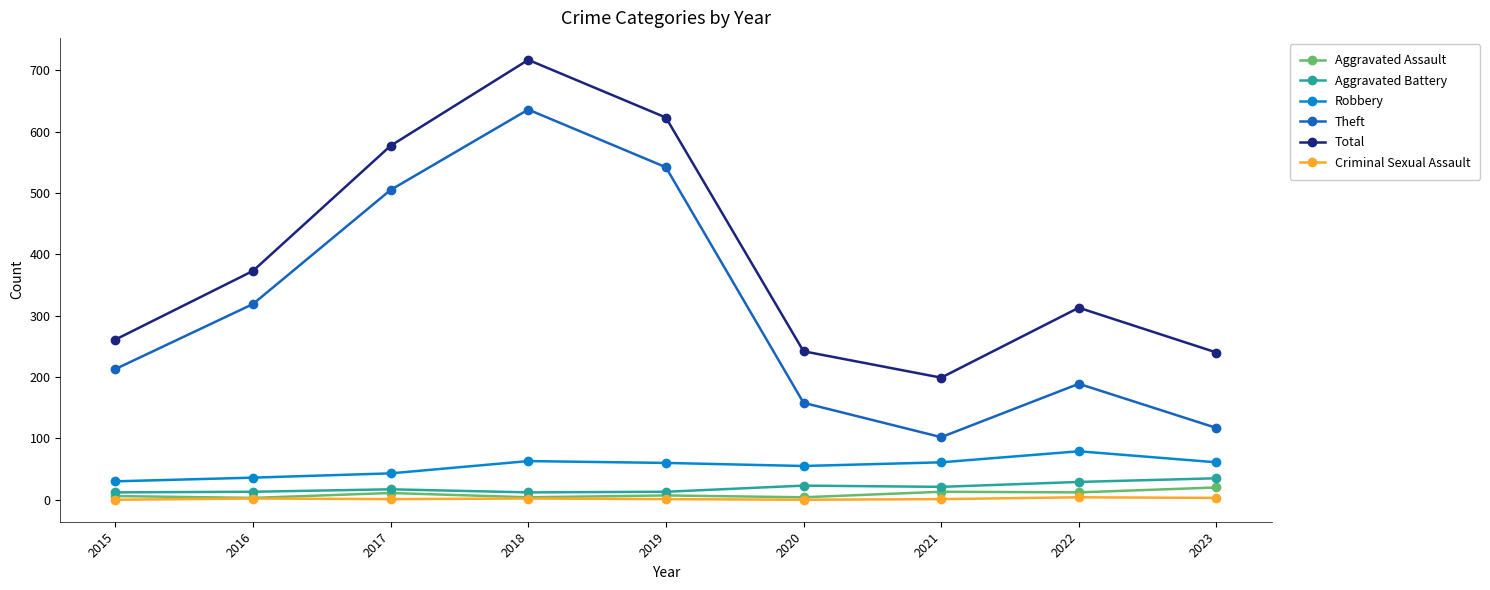

Which series changed the most between 2019 and 2021?

Theft